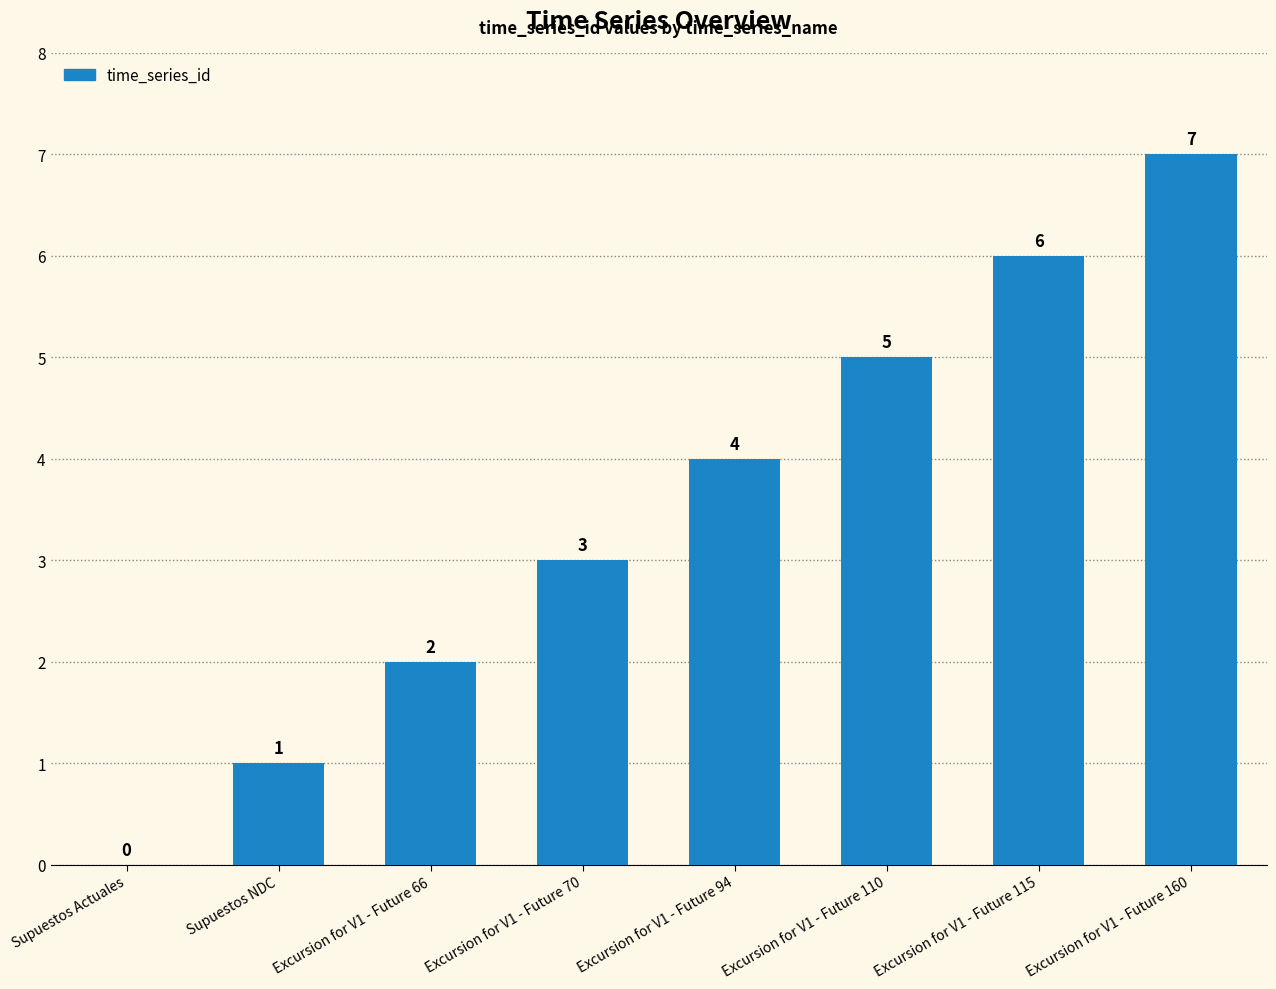

Are the bars grouped side by side (vs. stacked)?

No